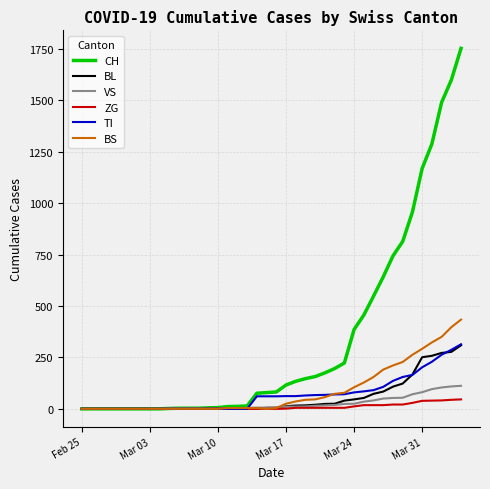

What is the maximum value for ZG?

46